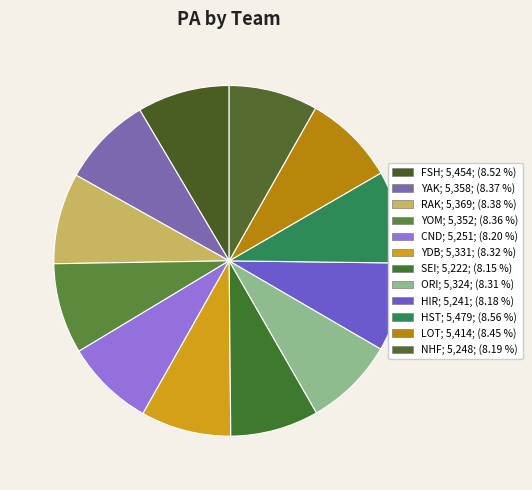

Rank the categories by value from lowest to highest.

SEI, HIR, NHF, CND, ORI, YDB, YOM, YAK, RAK, LOT, FSH, HST